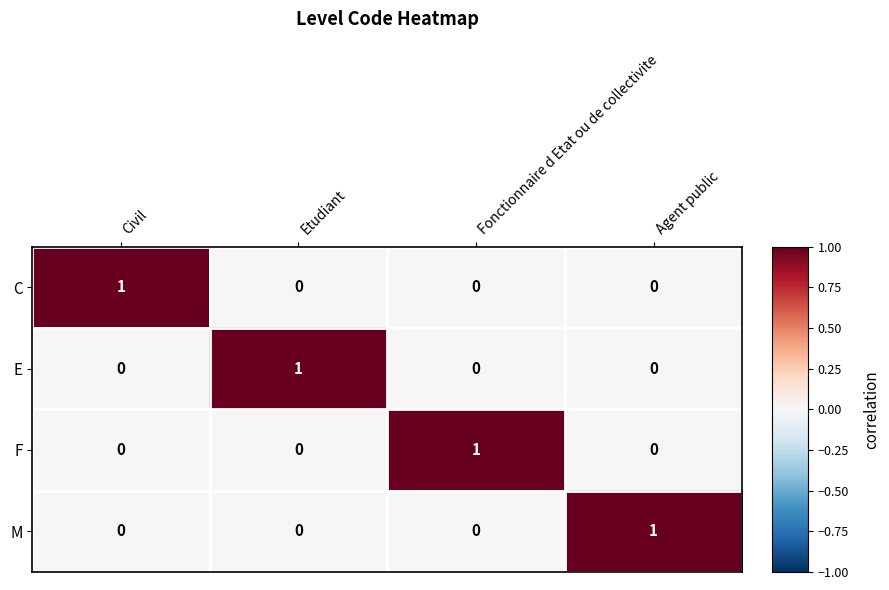

Reading left to right, transcribe all the data shown in this chart.

C: Civil=1	Etudiant=0	Fonctionnaire d Etat ou de collectivite=0	Agent public=0
E: Civil=0	Etudiant=1	Fonctionnaire d Etat ou de collectivite=0	Agent public=0
F: Civil=0	Etudiant=0	Fonctionnaire d Etat ou de collectivite=1	Agent public=0
M: Civil=0	Etudiant=0	Fonctionnaire d Etat ou de collectivite=0	Agent public=1